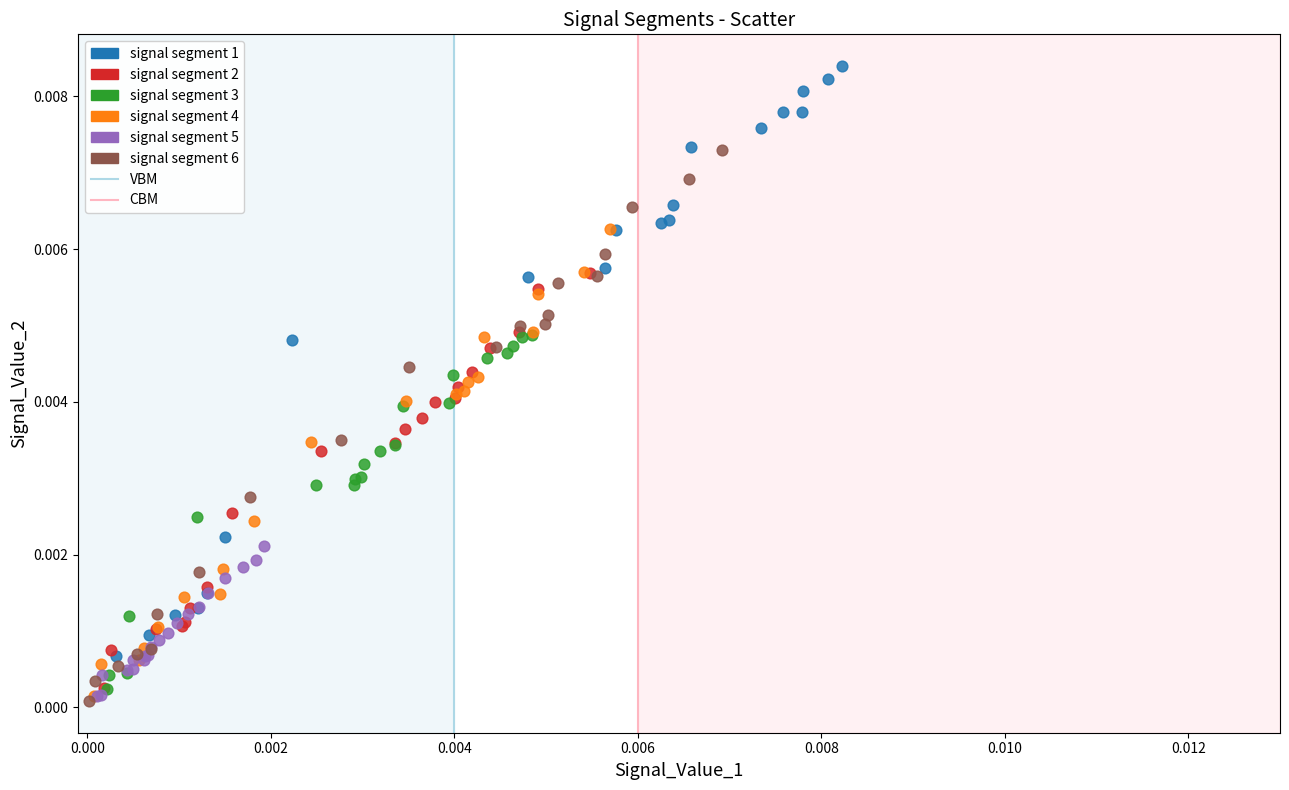

Which series reaches the maximum Y coordinate?

signal segment 1